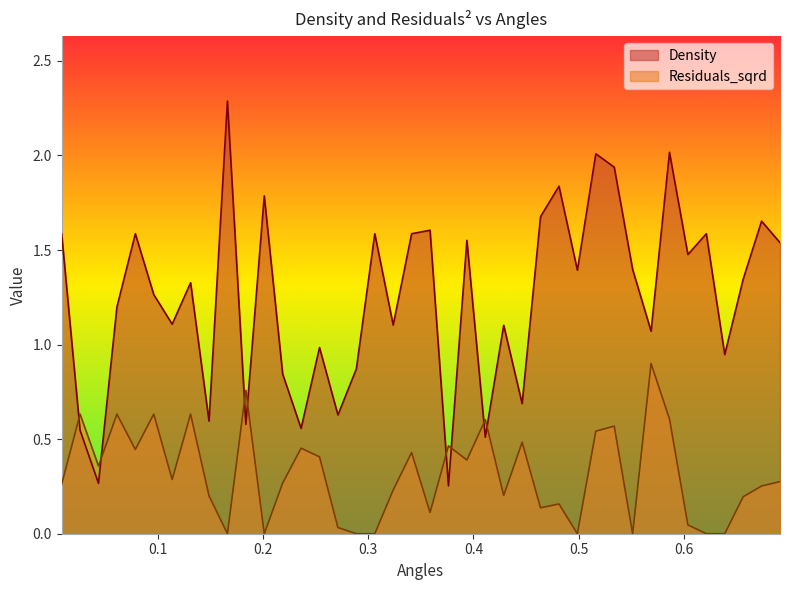

Read the Residuals_sqrd value at 0.06125668126776755.

0.6